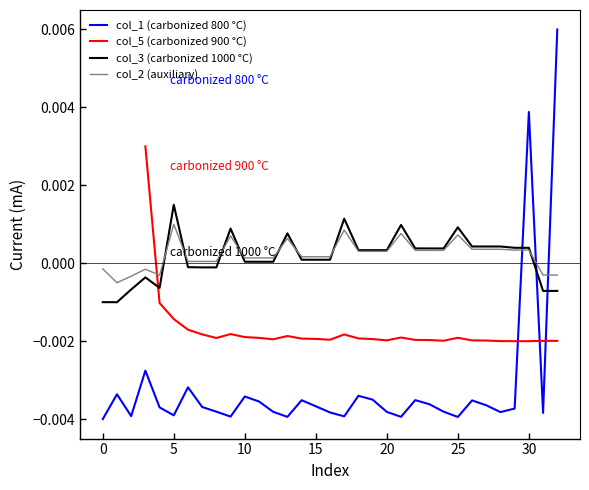

How many values in col_5 (carbonized 900 °C) are above zero?

1